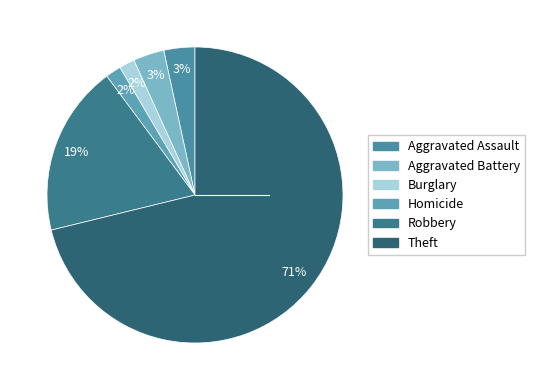

Is there a majority slice in this chart?

Yes